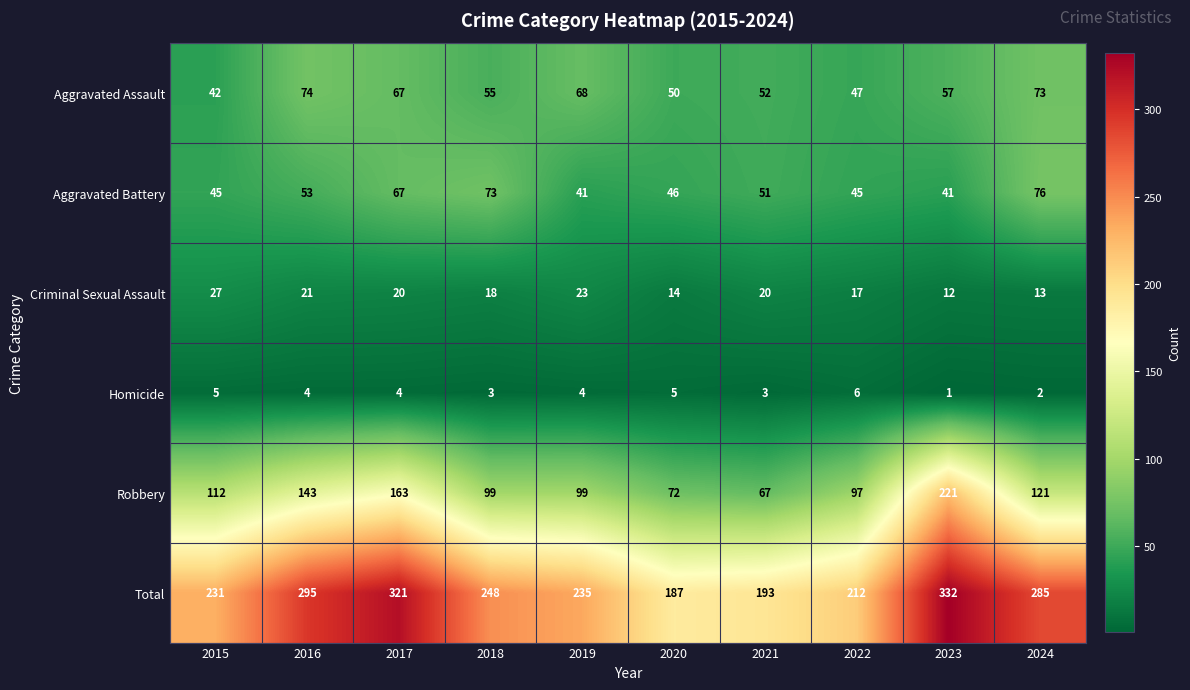

At which category is the sum across all series the highest?

2023